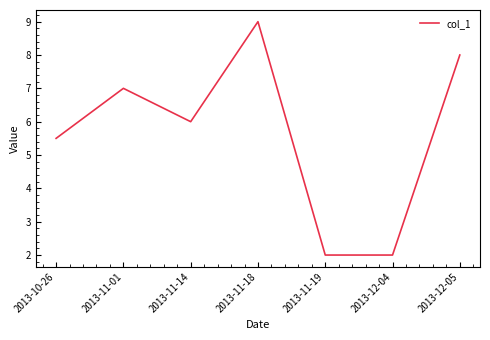

Reading left to right, transcribe all the data shown in this chart.

5.5	7.0	6.0	9.0	2.0	2.0	8.0